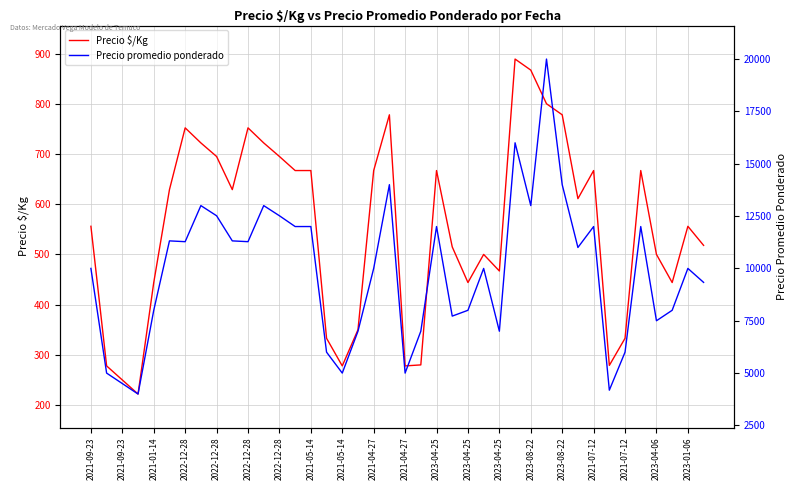

True or false: Precio promedio ponderado has more than 1 points higher than both neighbors.

True